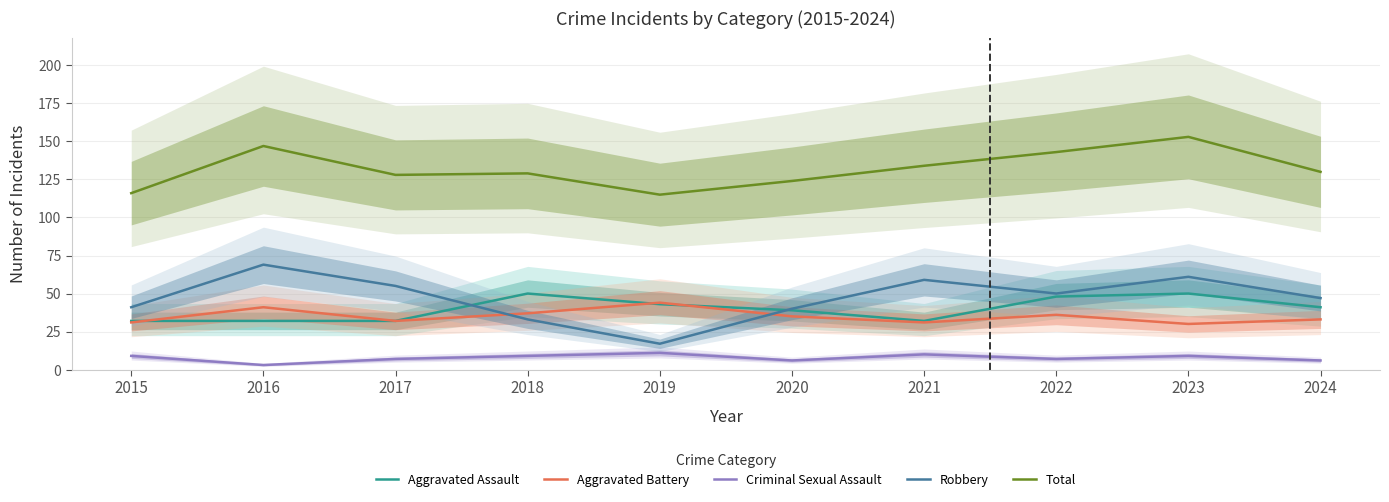

List the labels in order of Criminal Sexual Assault value, smallest first.

2016, 2020, 2024, 2017, 2022, 2015, 2018, 2023, 2021, 2019